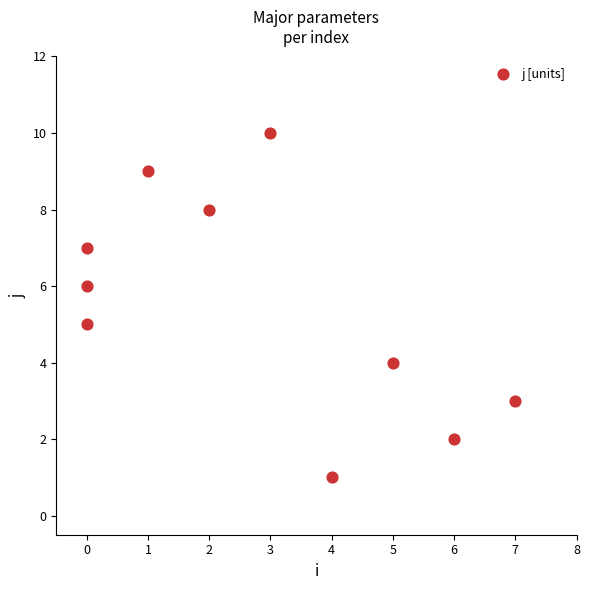

What is the average X value?

3